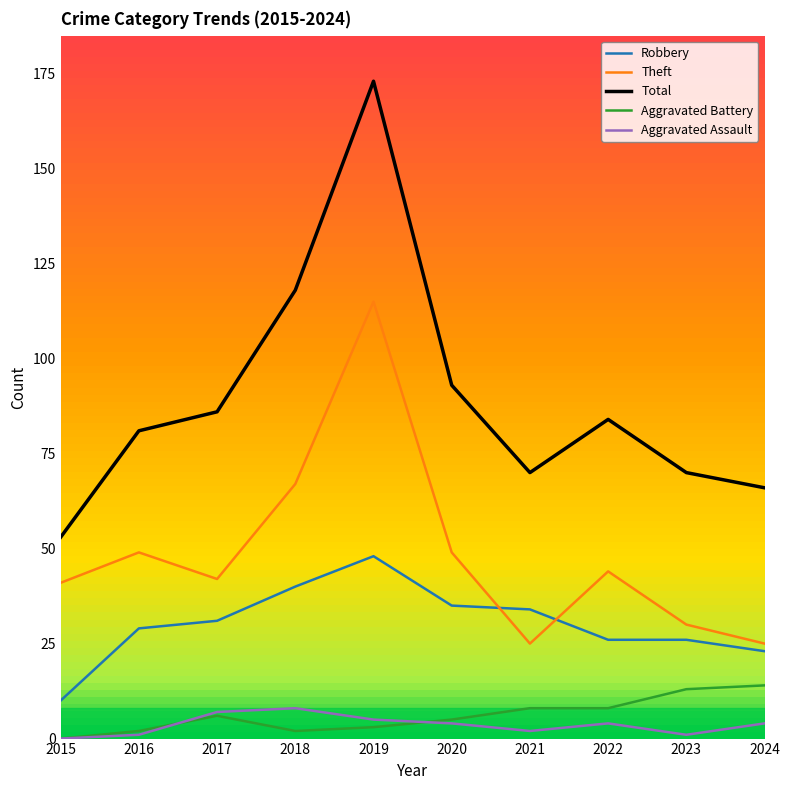

Is it true that Robbery equals 47 at 2016?

False